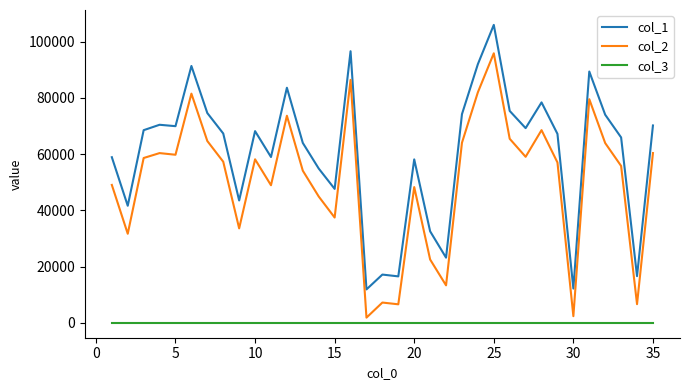

How many lines are shown in the chart?

3